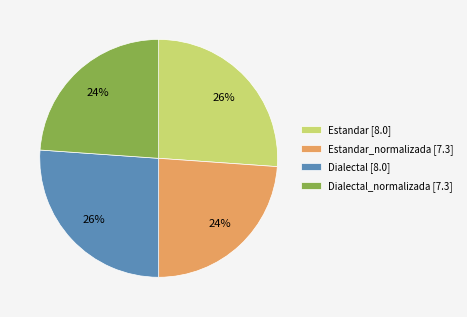

What percentage is the Dialectal [8.0] slice, to the nearest percent?

26%